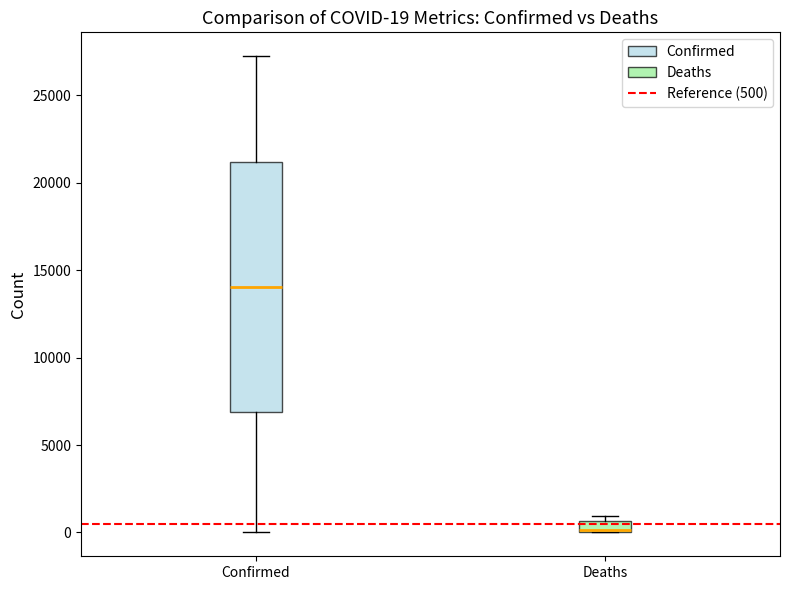

Which box has the lowest median line?

Deaths